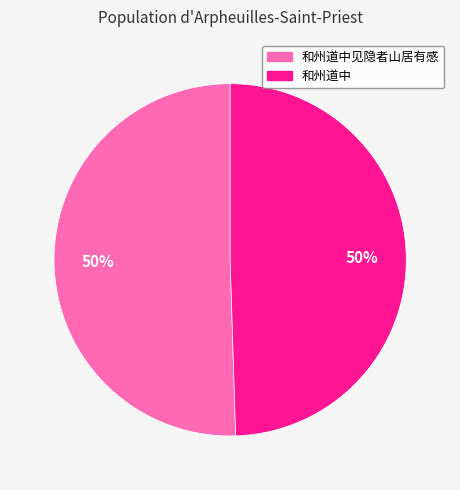

To the nearest percent, what is the average slice percentage?

50%